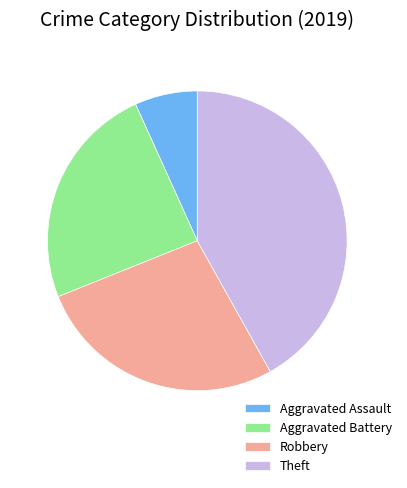

Does Aggravated Battery account for over 50% of the chart?

No